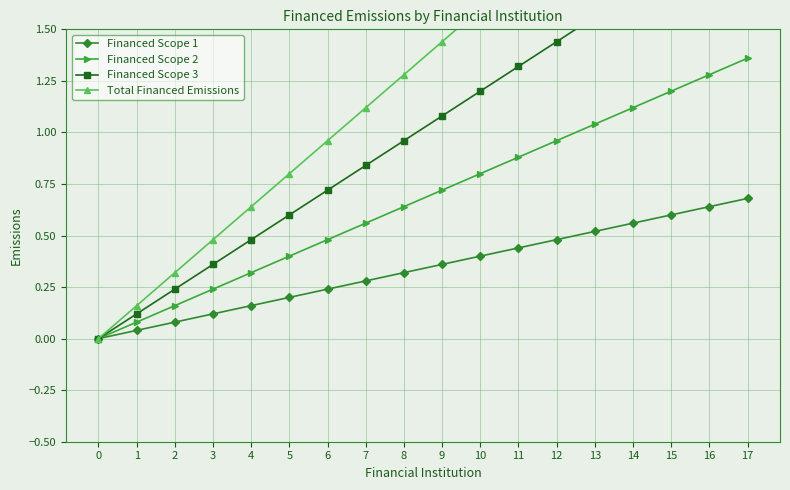

Which label corresponds to the largest value in the chart?

17